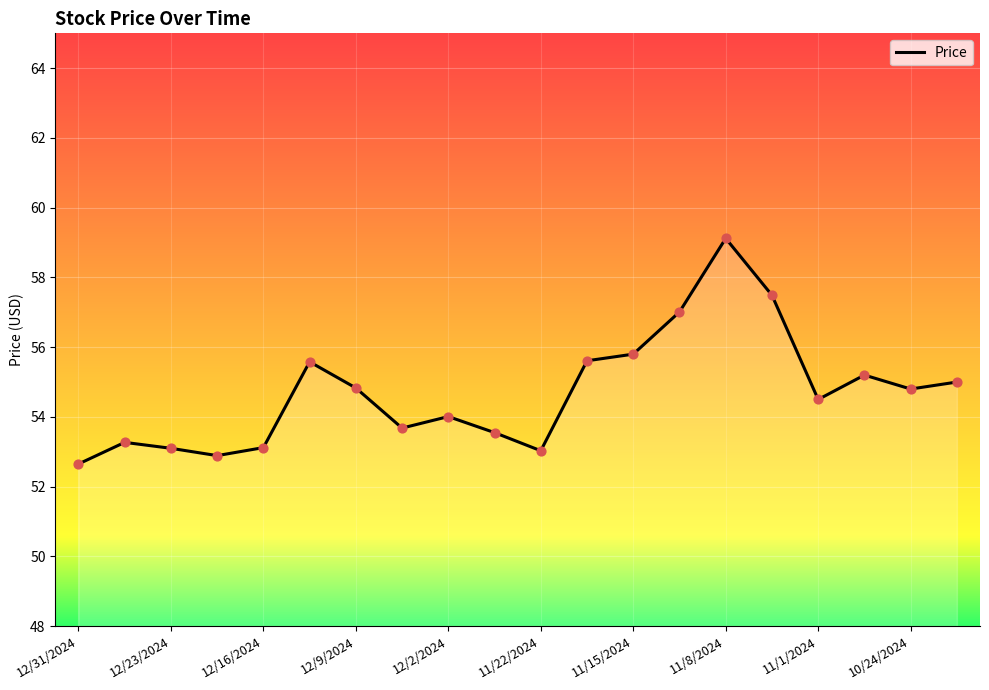

What is the difference between the maximum and minimum values?

6.5